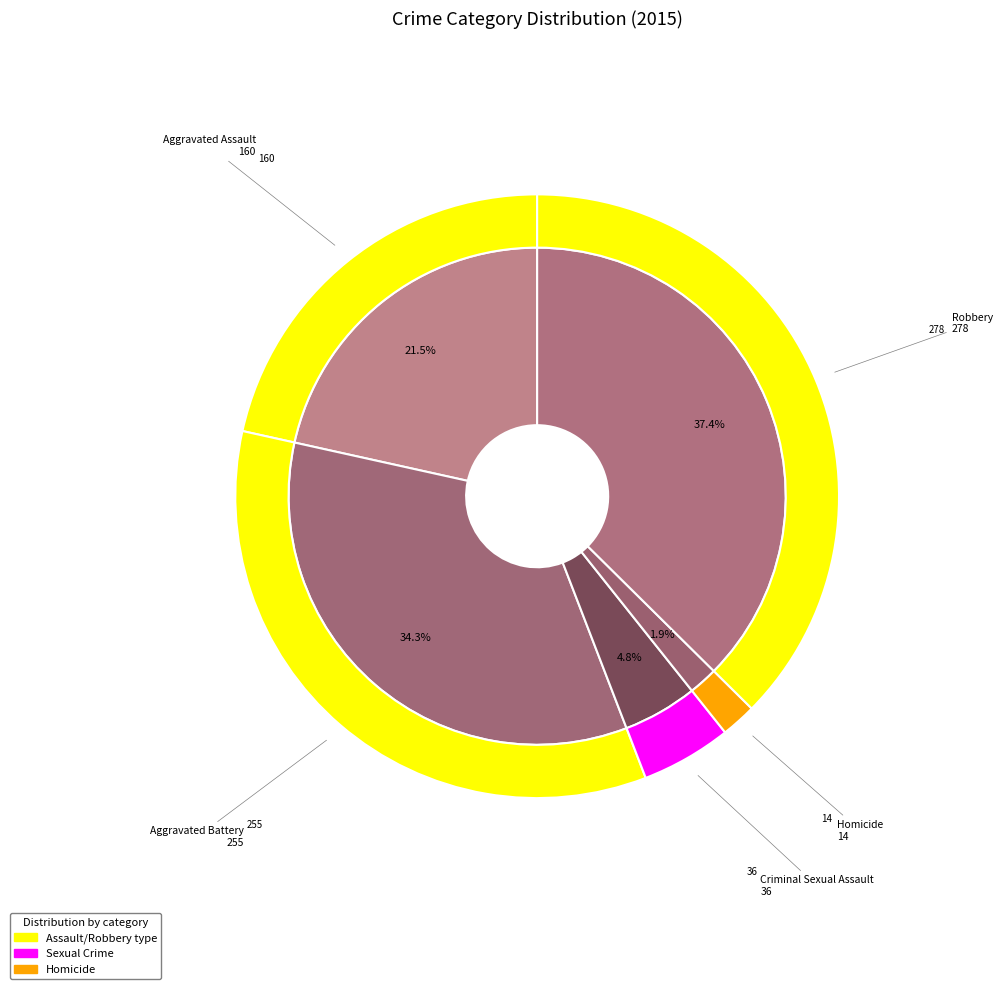

What percentage is NOT represented by Homicide?

98.1%